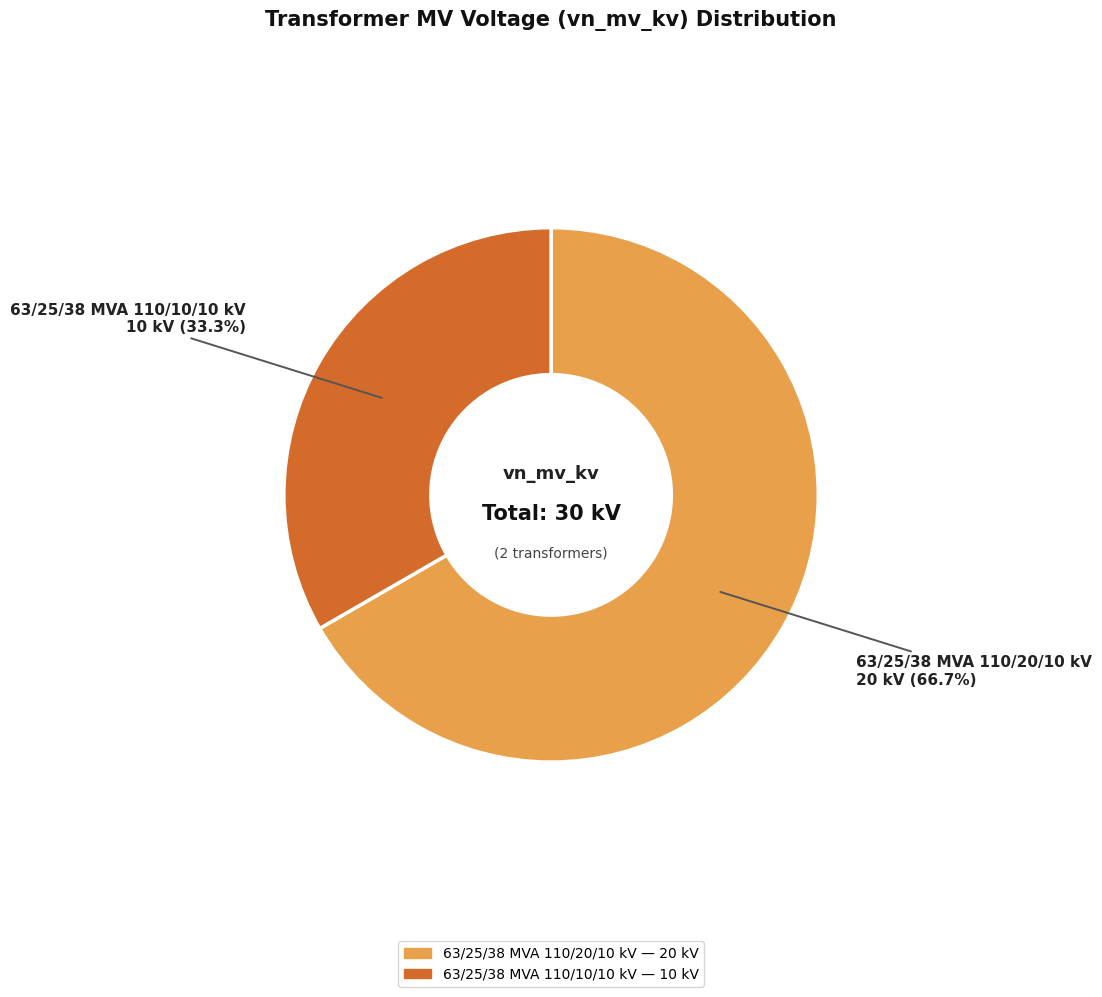

Approximately how many times larger is the value at 63/25/38 MVA 110/10/10 kV compared to 63/25/38 MVA 110/20/10 kV?

0.5